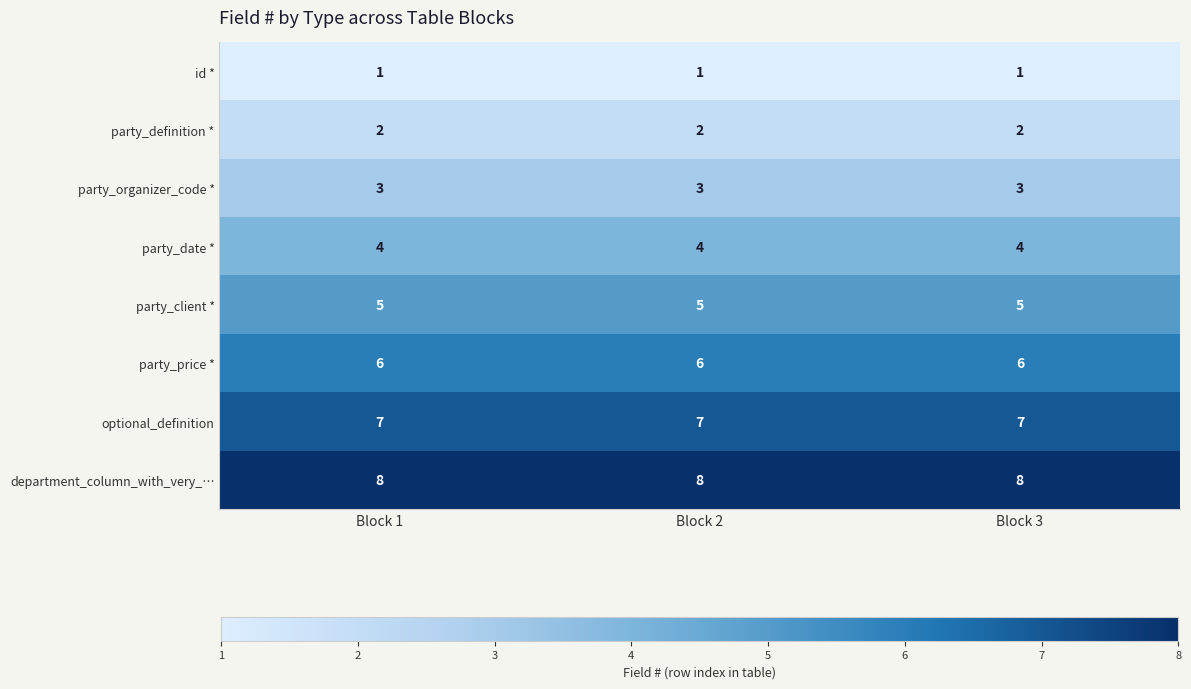

What is the difference between the highest and lowest values at Block 1?

7